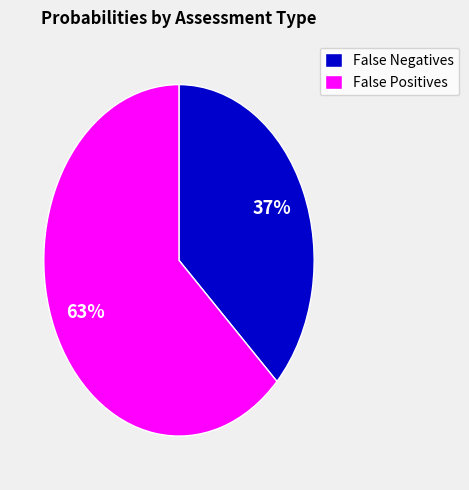

Which has a higher value, False Positives or False Negatives?

False Positives